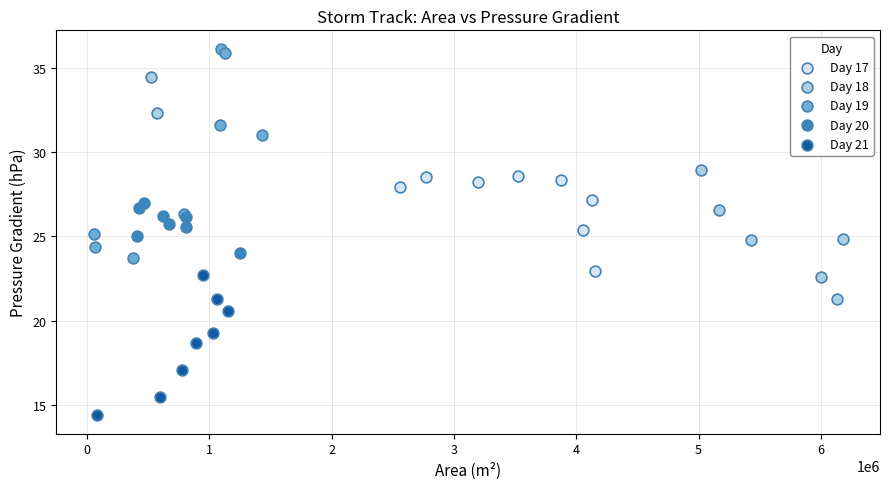

Which series reaches the maximum Y coordinate?

Day 19